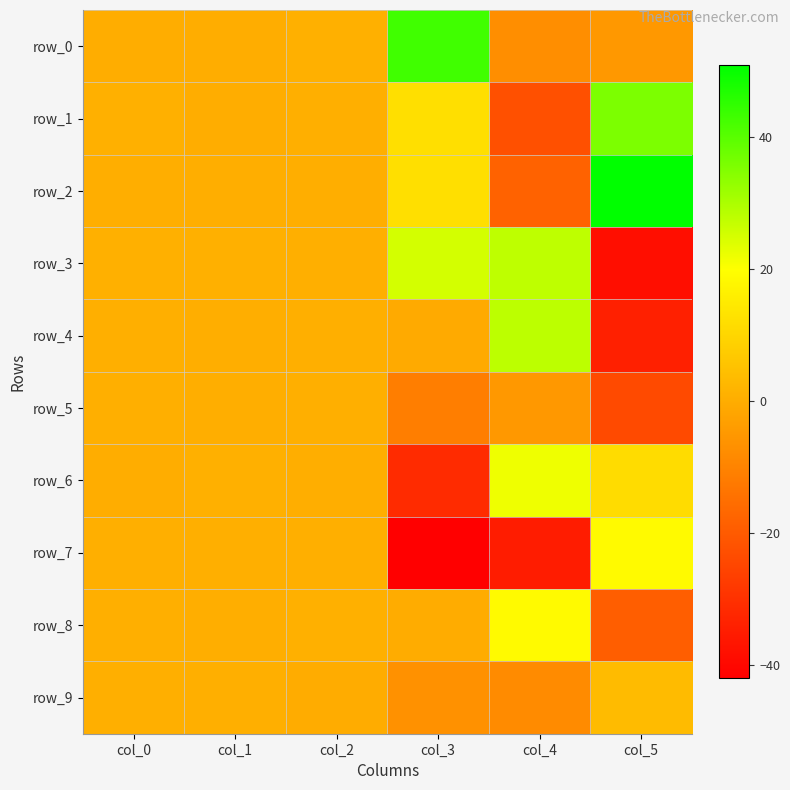

What value does the row_6 series have at col_4?

21.7